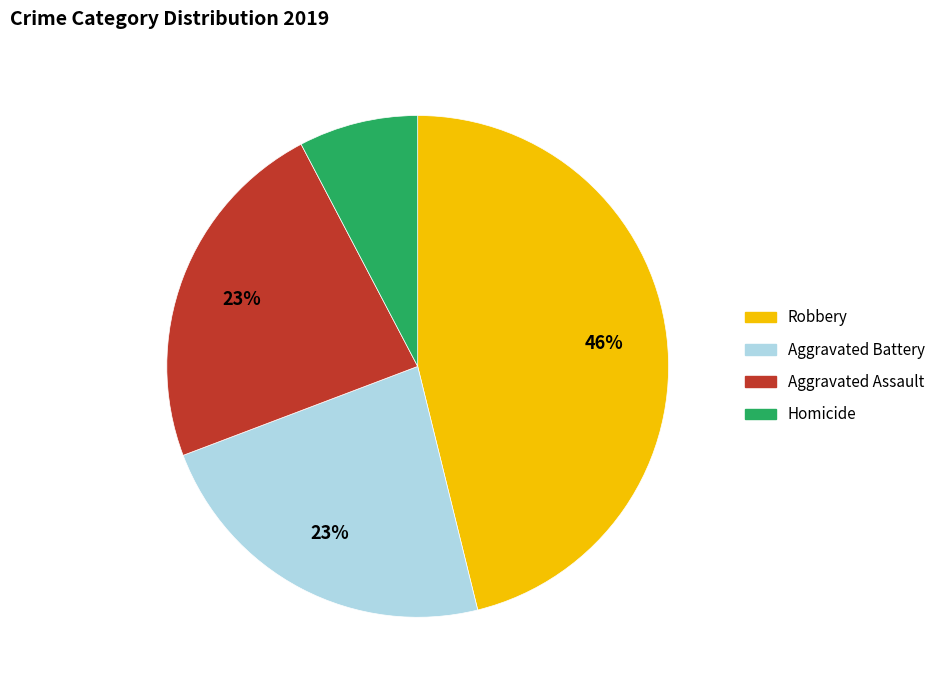

To the nearest percent, what is the combined percentage of Homicide and Aggravated Battery?

31%